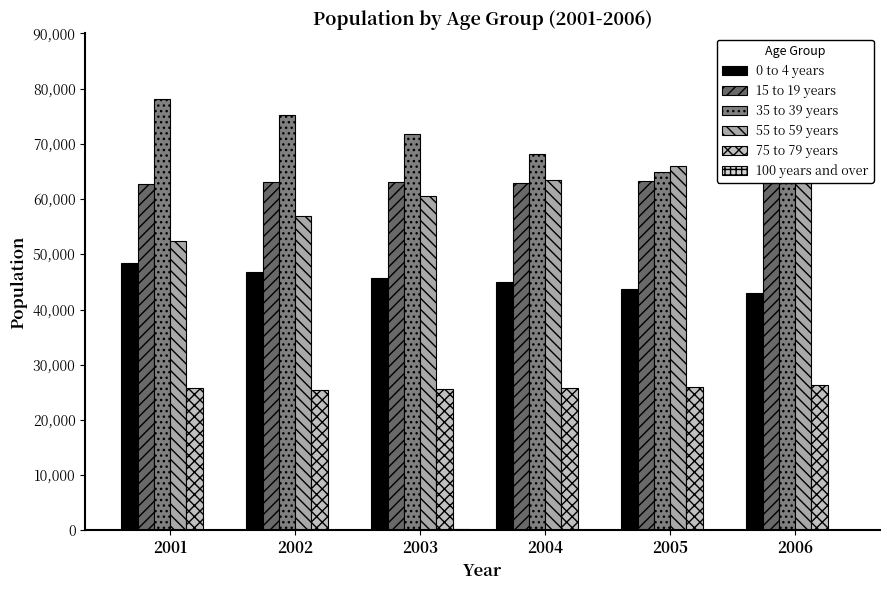

At which label does 35 to 39 years first exceed 71779?

2001